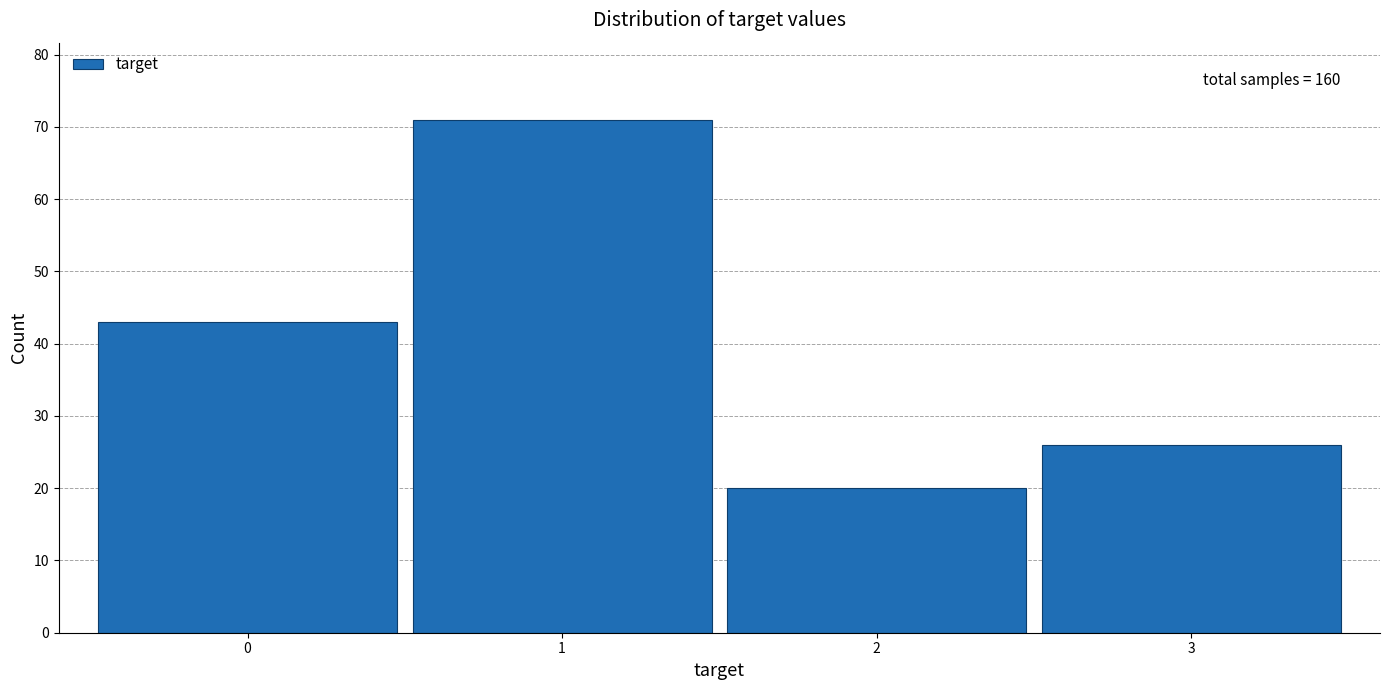

Which range on the x-axis has the tallest bar?

0.5 to 1.5